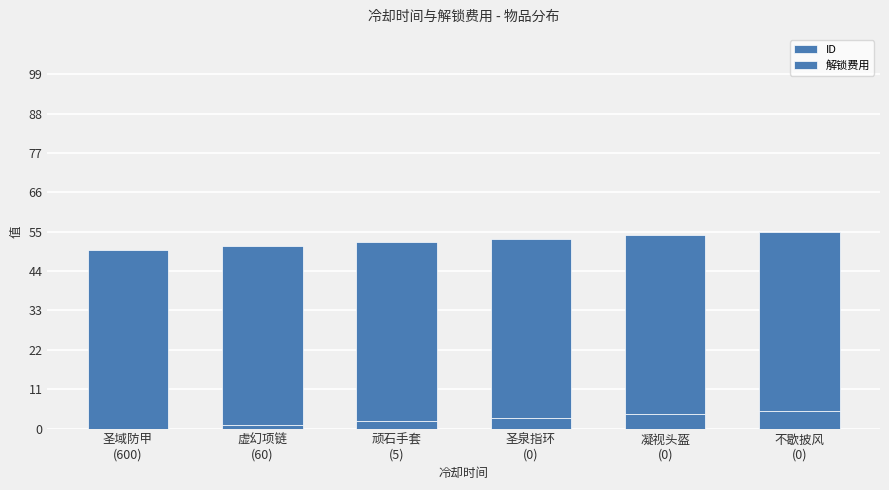

Count the number of data series in this chart.

2